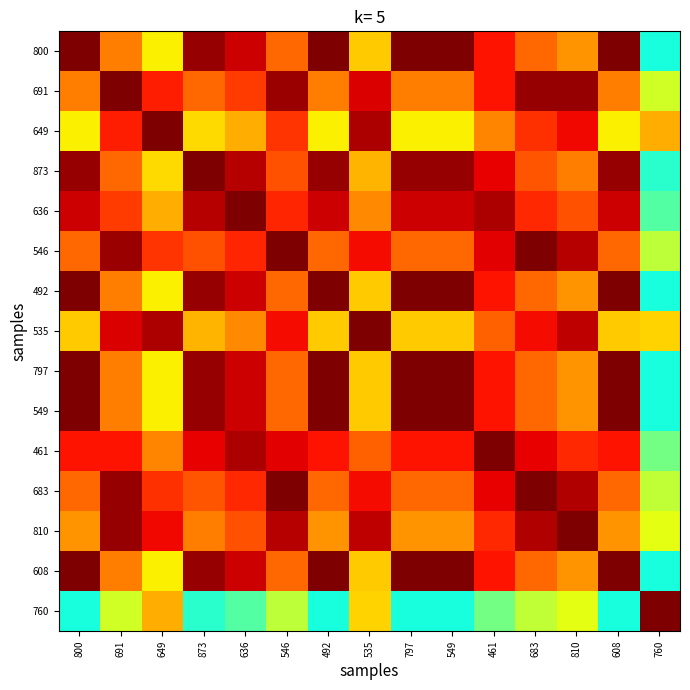

What is the total value across all series at 683?

1285.2